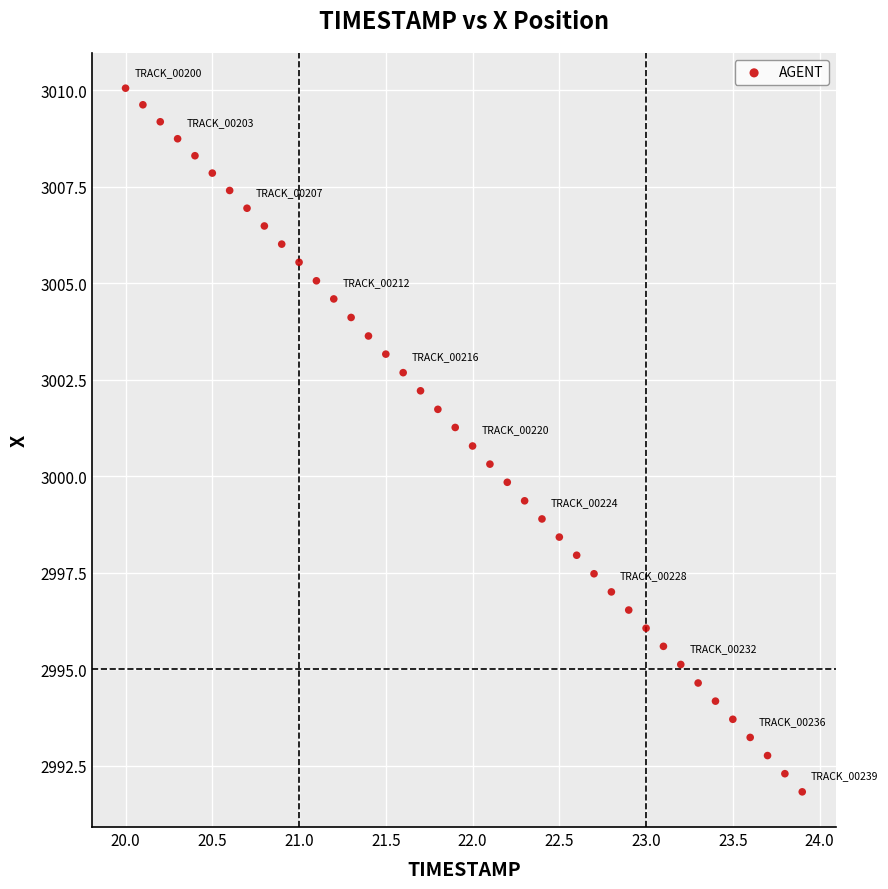

What is the range of Y values (max minus min)?

18.2